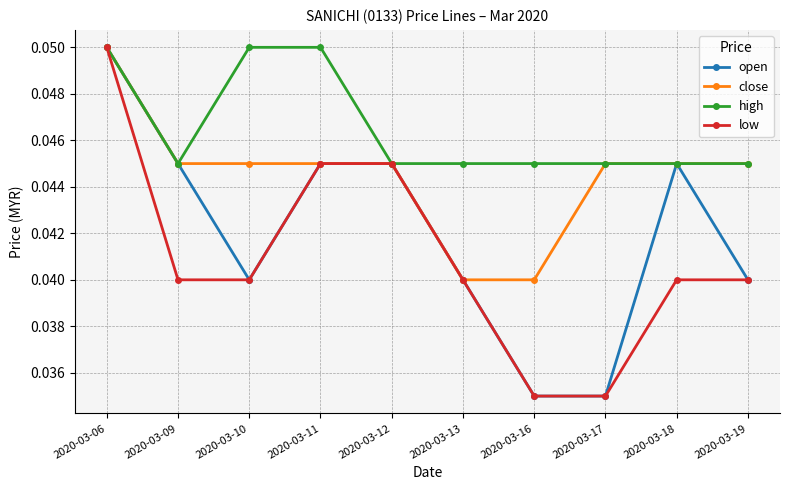

Which category has the highest value in the open series?

2020-03-06